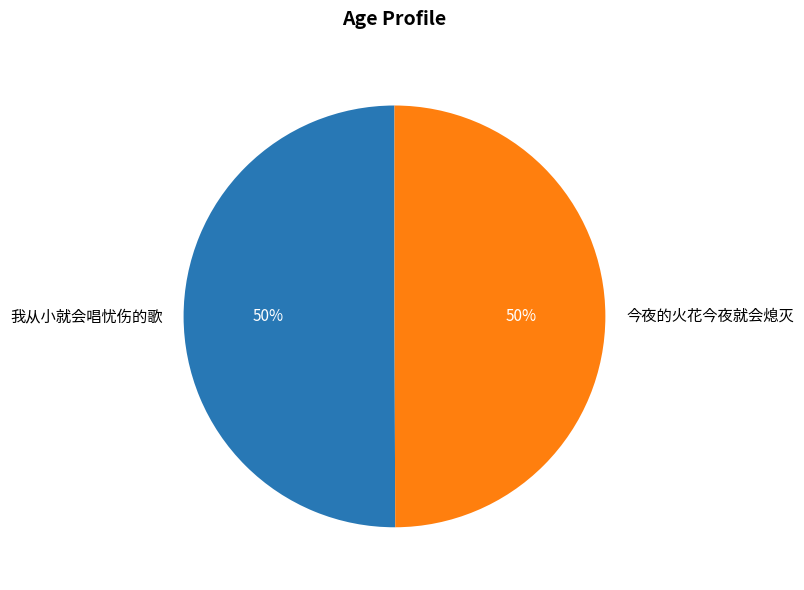

To the nearest percent, what percentage of the pie is 我从小就会唱忧伤的歌?

50%